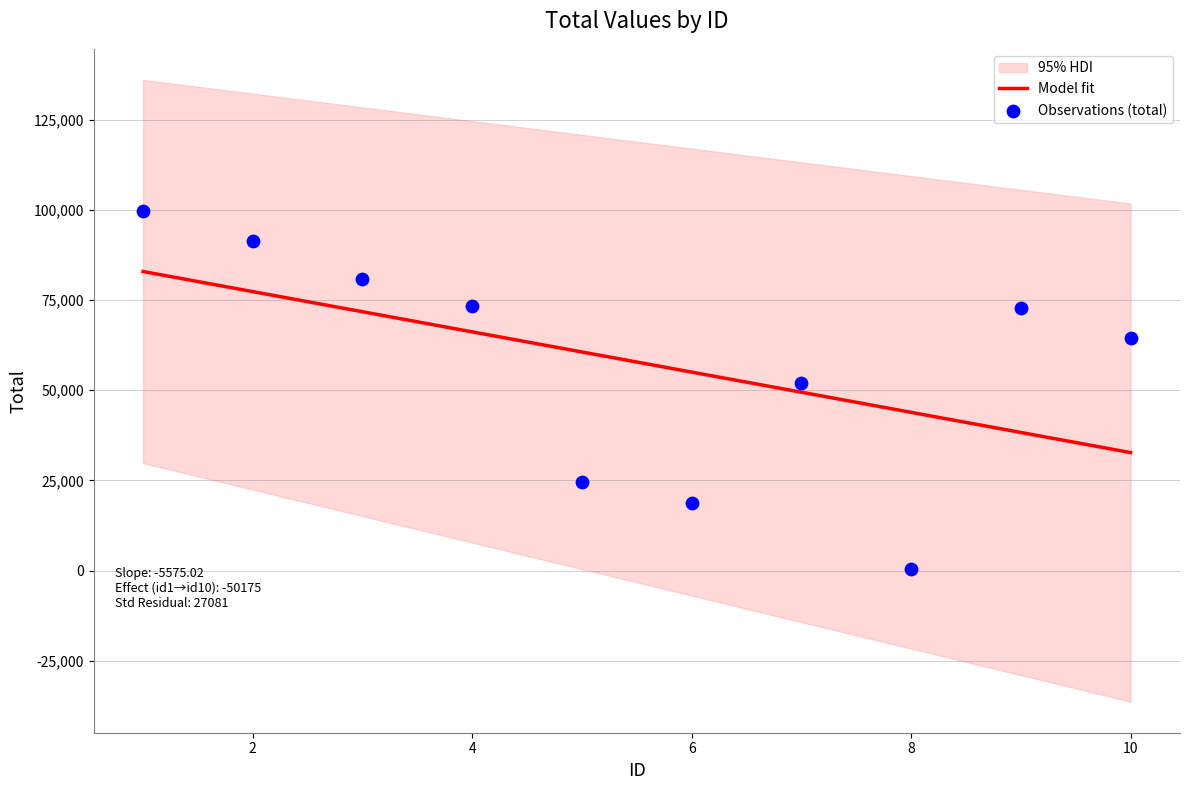

Approximately how many times larger is the value at 4 compared to 2?

0.8